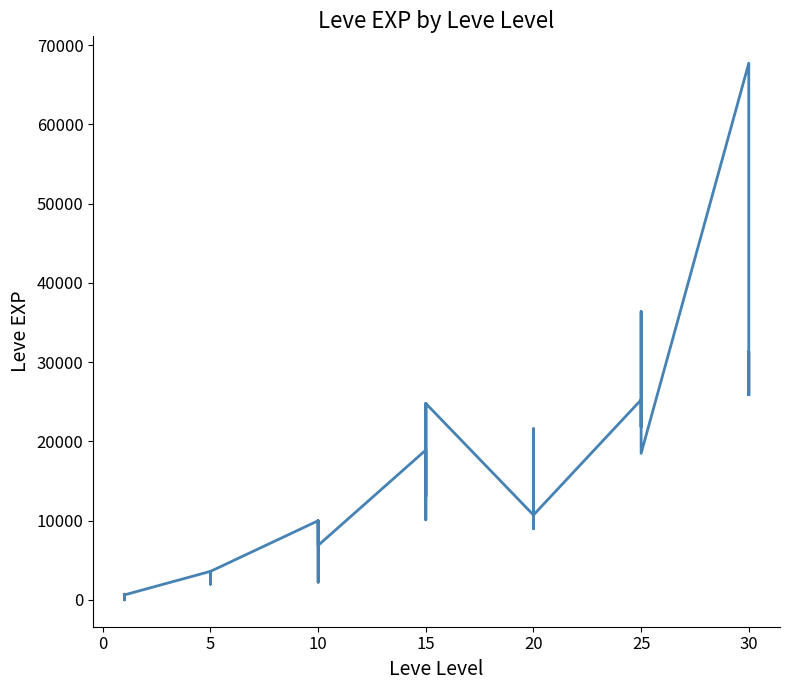

Reading left to right, list all the values displayed in this chart.

630	1	450	720	630	630	3600	2230	3040	3600	1980	3600	9990	7880	7880	2230	9990	6880	18910	13040	24790	10100	13040	24790	10710	12960	18290	21600	8990	10710	25250	25250	21830	25250	36390	18490	67730	25900	31330	25900